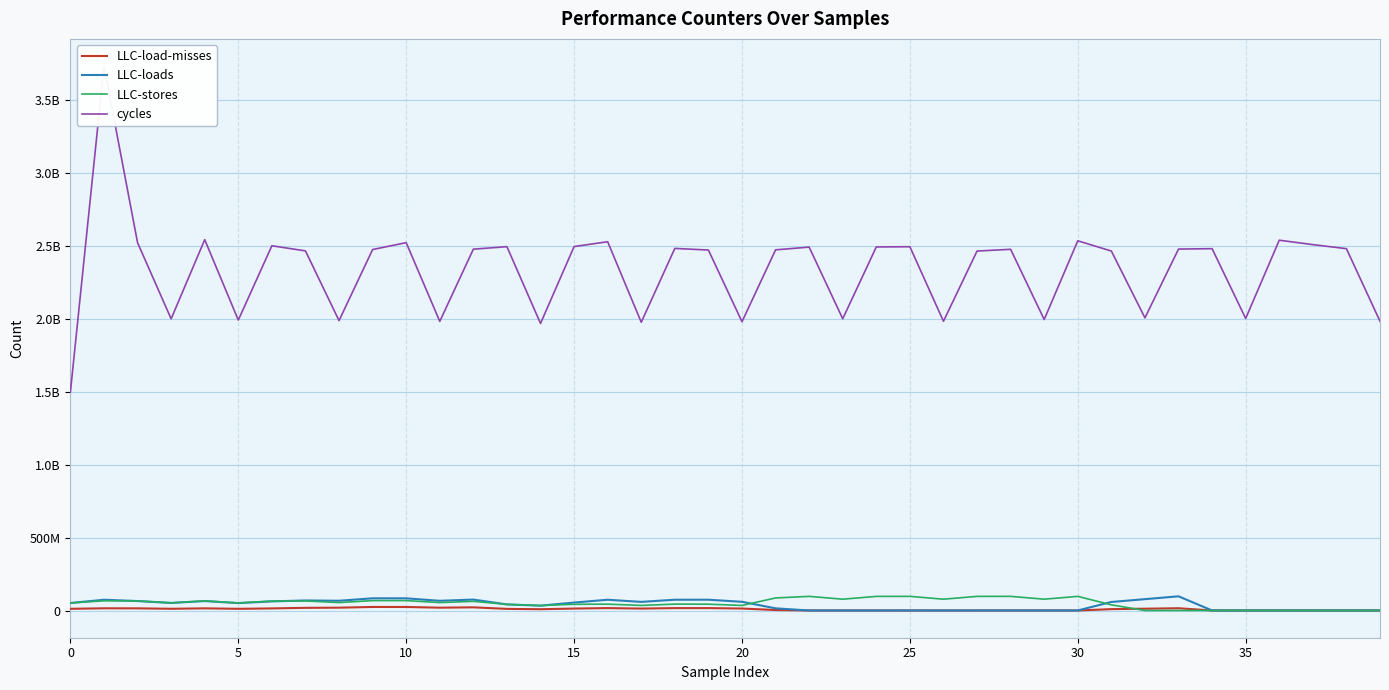

True or false: cycles and LLC-stores cross at least once.

False